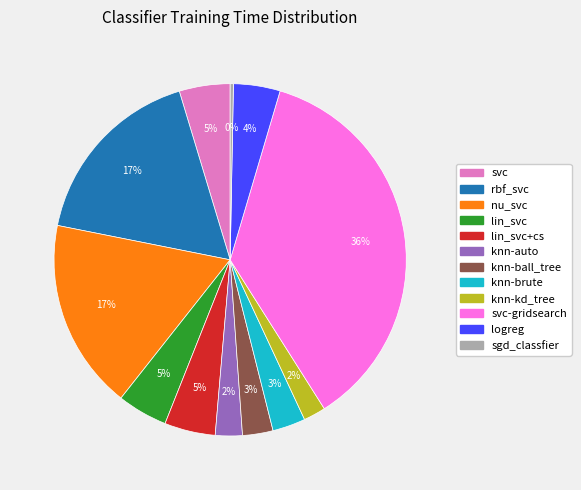

To the nearest percent, what is the average slice percentage?

8%